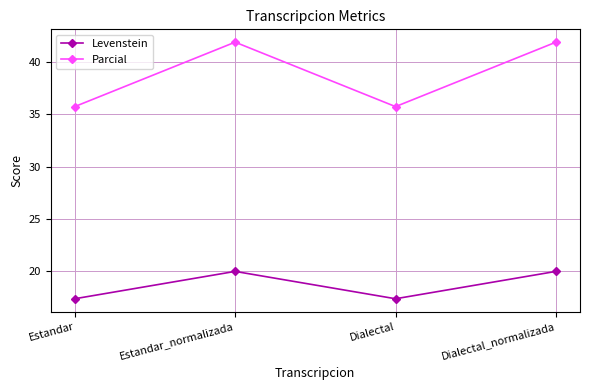

How many series are shown in this chart?

2